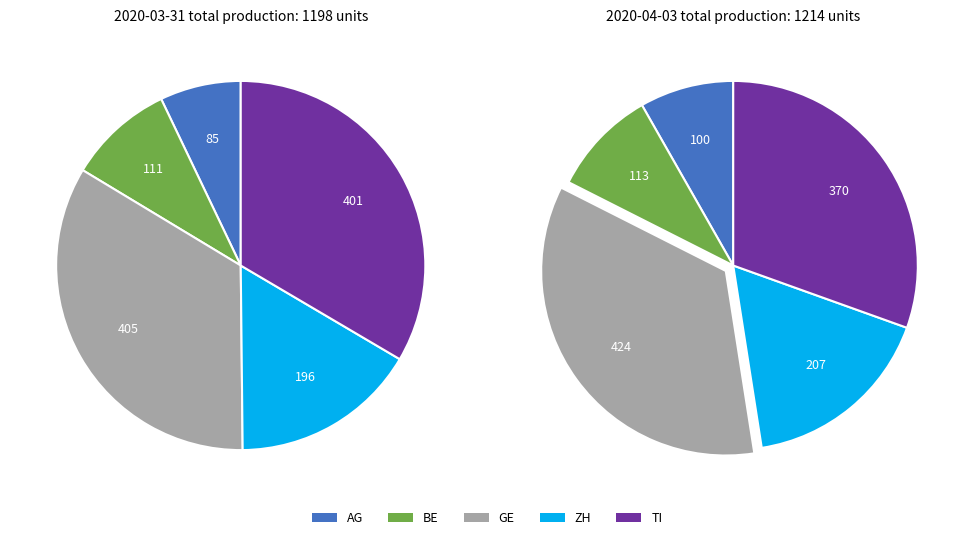

Does 25 represent more than half of the total?

No